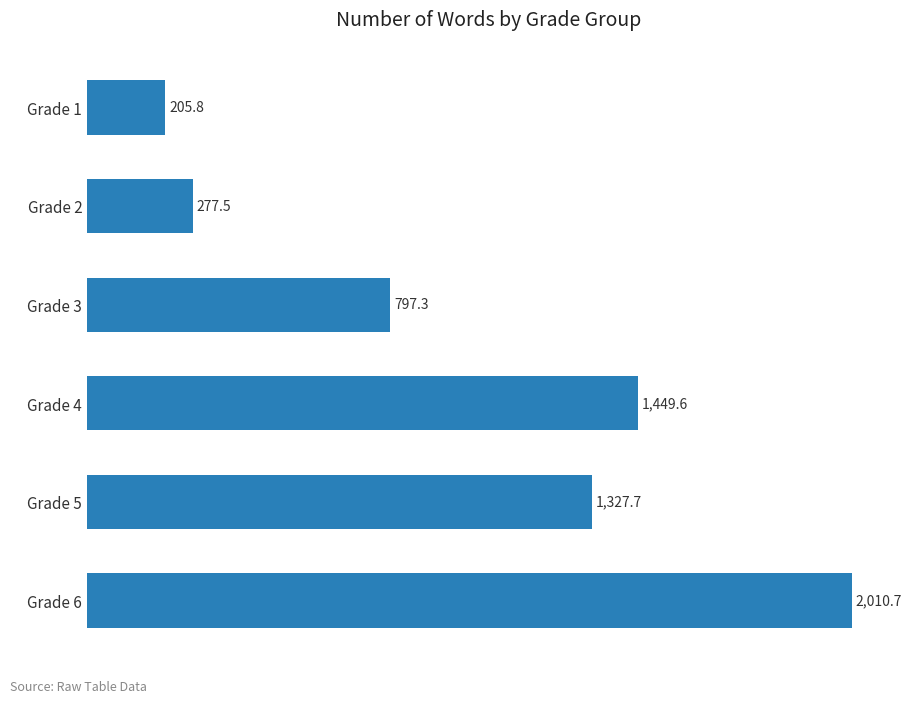

What is the difference between the maximum and minimum values?

1804.8